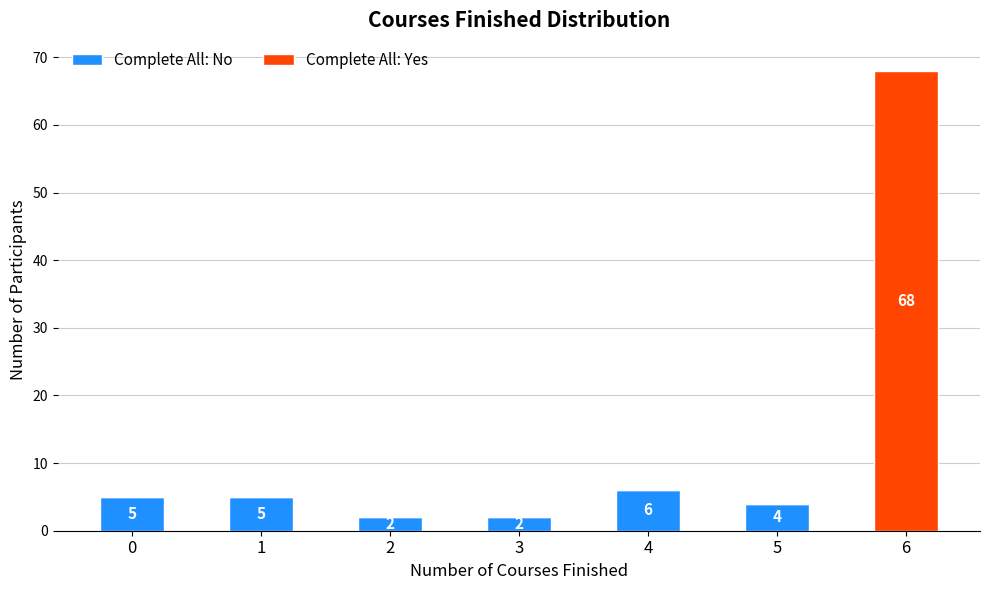

How many series are shown in this chart?

2